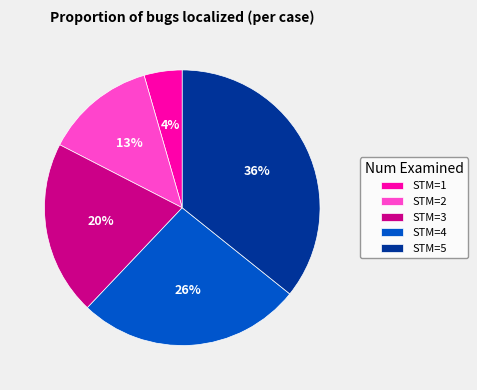

Between STM=2 and STM=4, which is larger?

STM=4